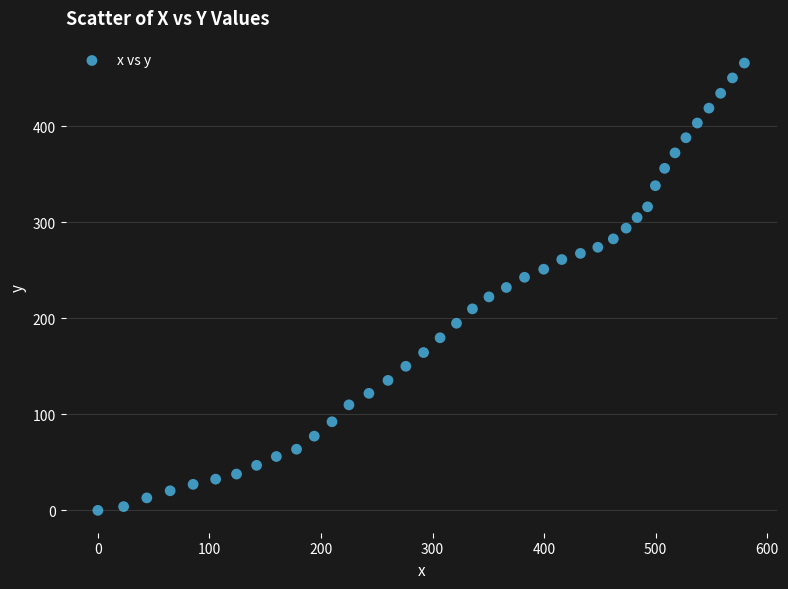

What is the range of Y values (max minus min)?

466.0